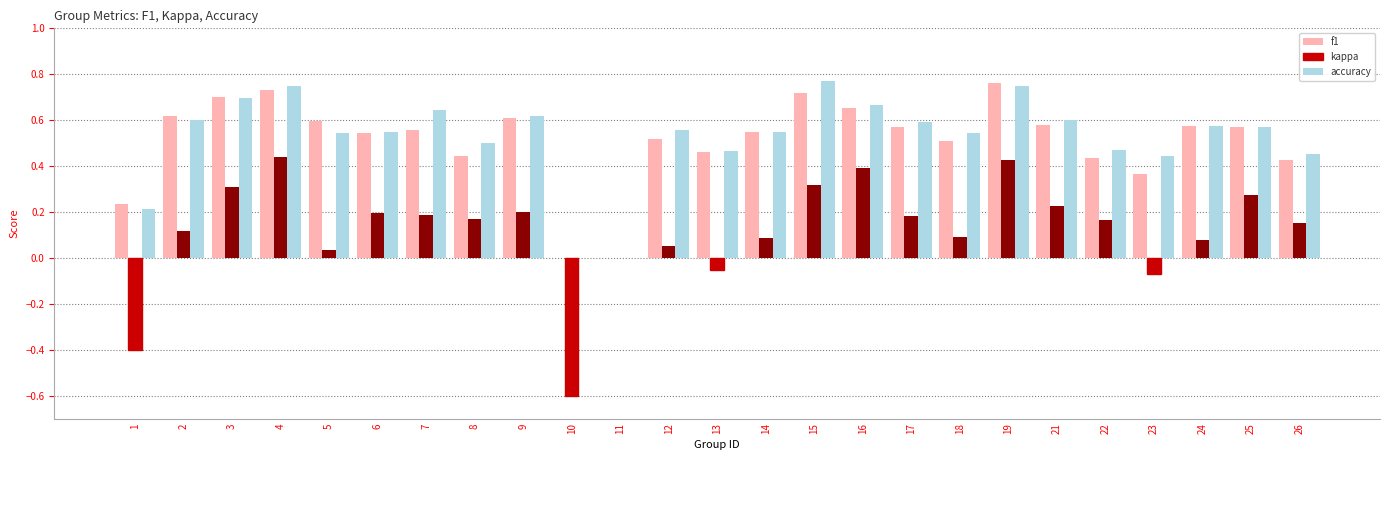

Which series has the largest range (max minus min)?

kappa